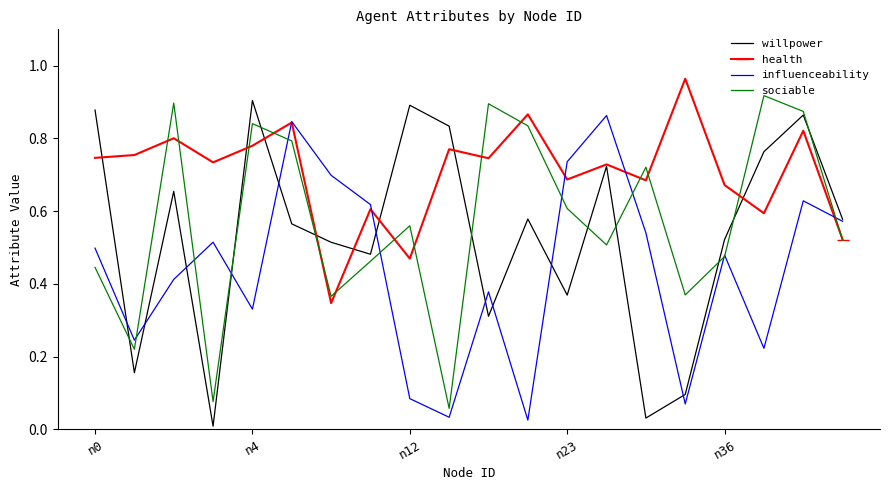

What is the label of the 10th point from the right?

10